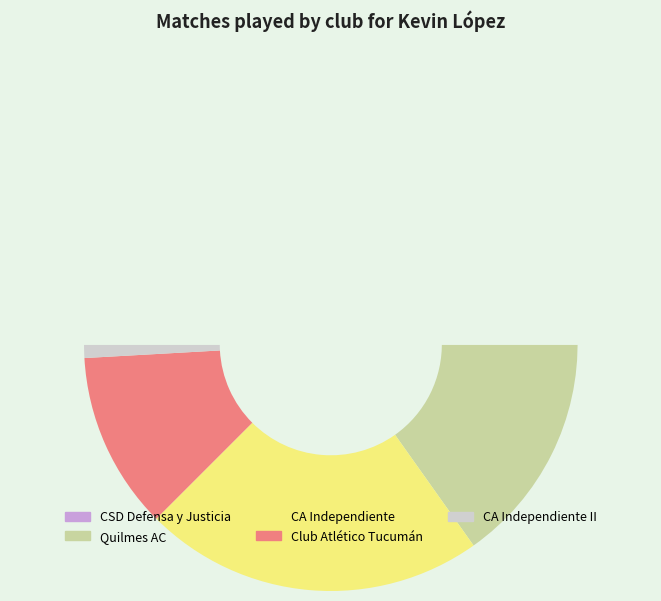

Is there any slice that represents more than half of the pie?

No